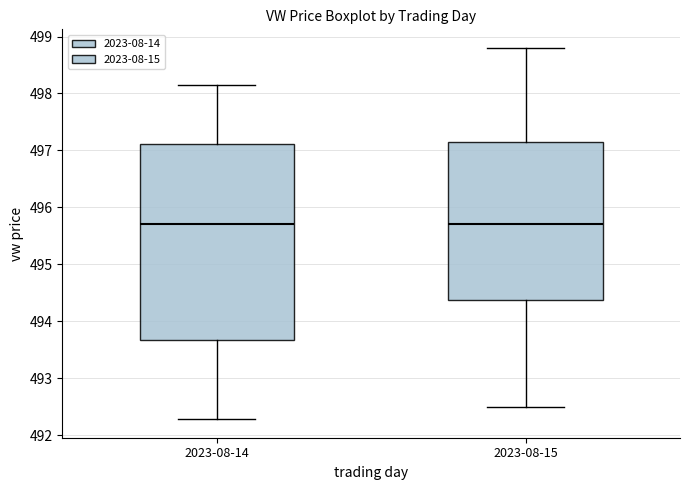

Where does the upper whisker of the box for 2023-08-15 end on the y-axis? The values are not printed on the chart, so give them approximately, as read against the axis.

498.8